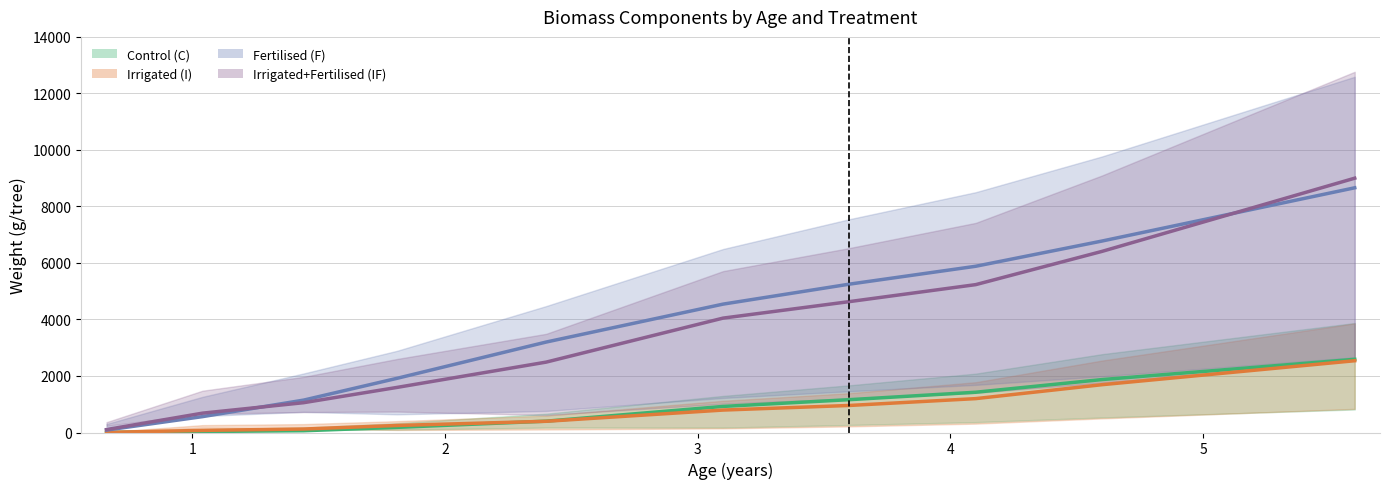

Reading left to right, transcribe all the data shown in this chart.

Control (C): 3	36	62	182	401	923	1162	1425	1874	2590
Irrigated (I): 5	75	123	249	397	794	957	1199	1692	2540
Fertilised (F): 86	562	1146	1918	3201	4543	5250	5883	6776	8660
Irrigated+Fertilised (IF): 104	685	1055	1596	2491	4048	4632	5233	6410	9000